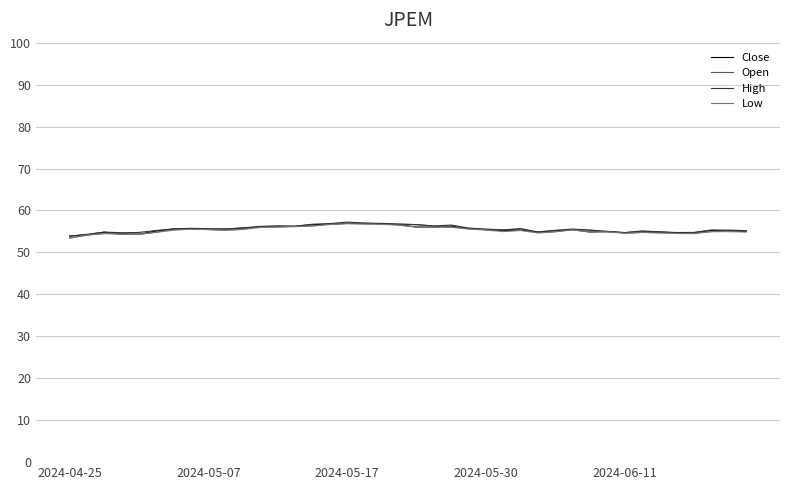

What is the greatest value displayed?

57.2